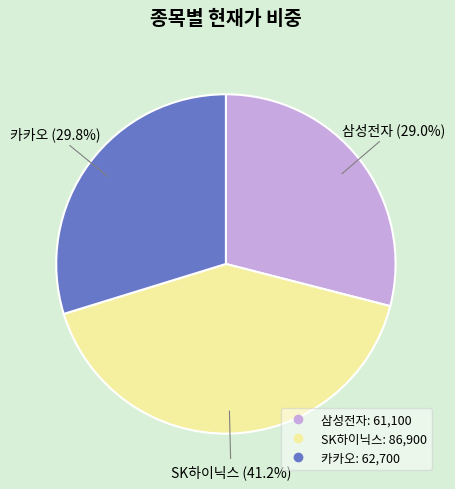

To the nearest percent, what is the combined percentage of 삼성전자 and SK하이닉스?

70%